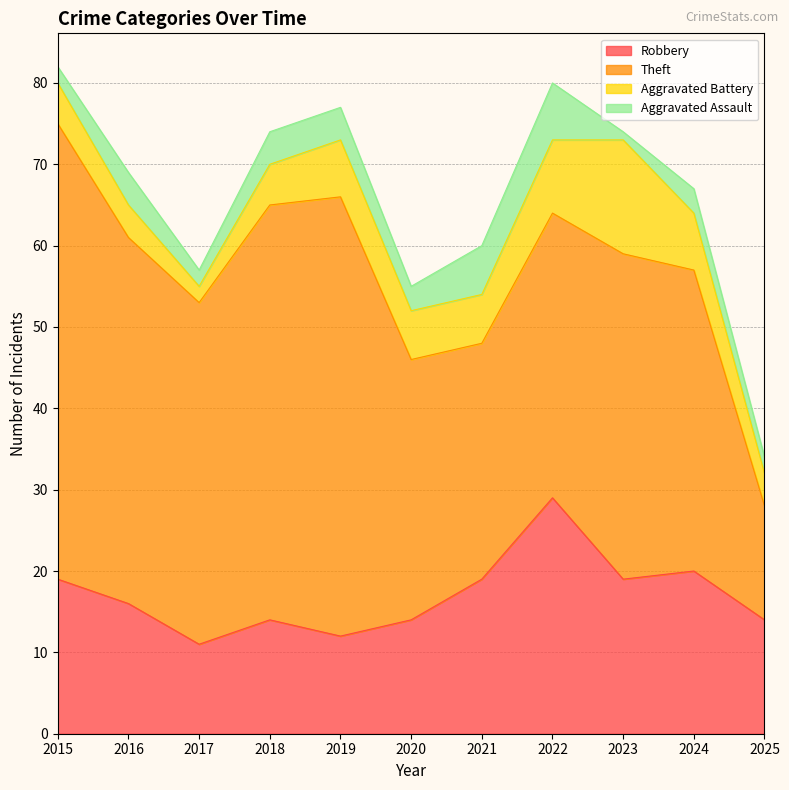

The value of Theft at 2025 is 6. True or false?

False